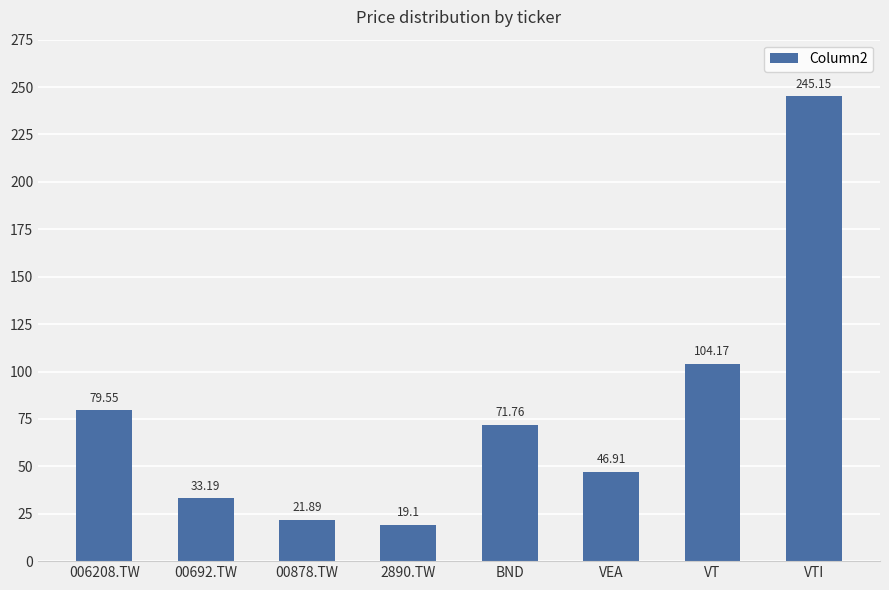

What is the difference between the second highest and second lowest values?

82.3